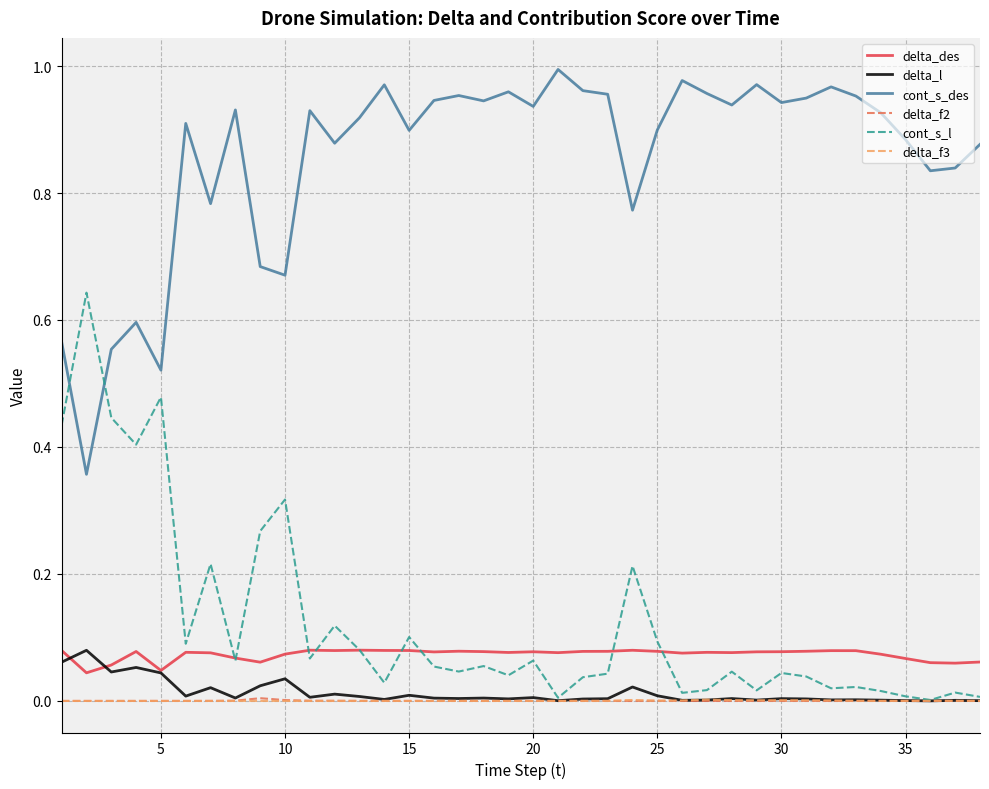

In delta_f2, how many points are higher than both neighbors (excluding endpoints)?

7